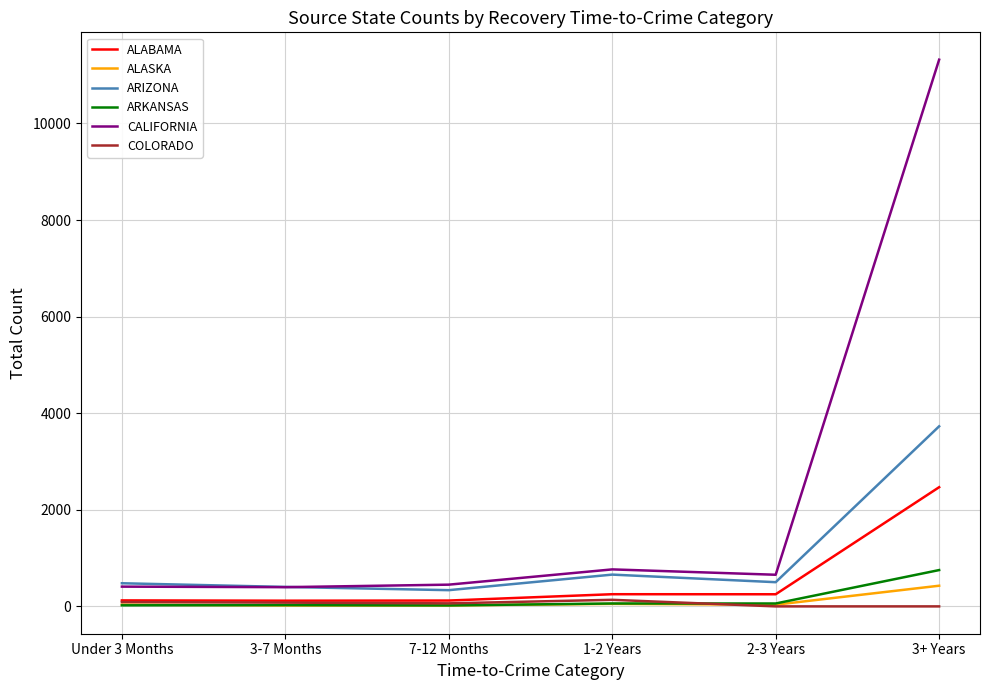

Rank the series at 3+ Years from highest to lowest value.

CALIFORNIA, ARIZONA, ALABAMA, ARKANSAS, ALASKA, COLORADO